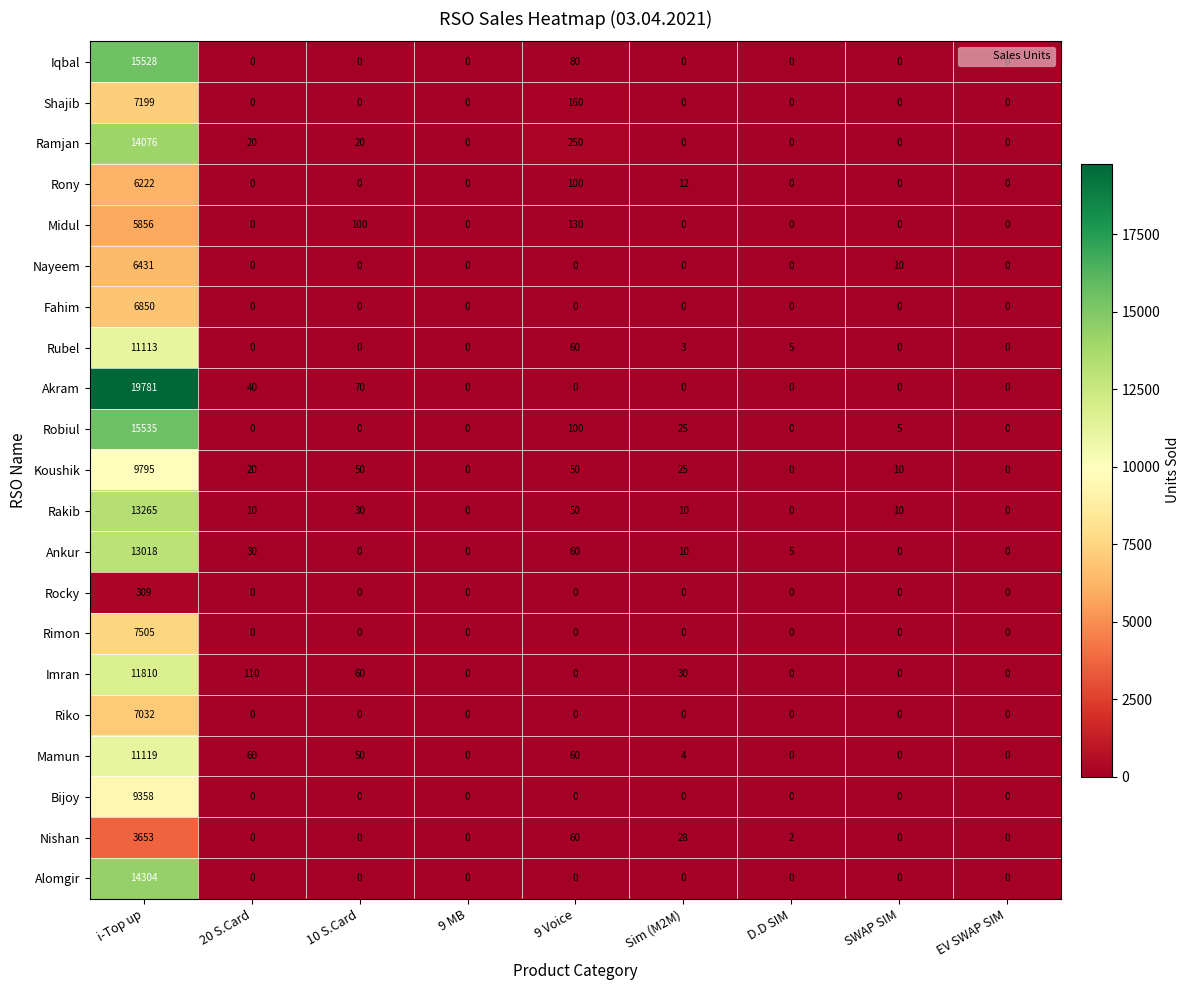

Which series has the largest total across all categories?

Akram